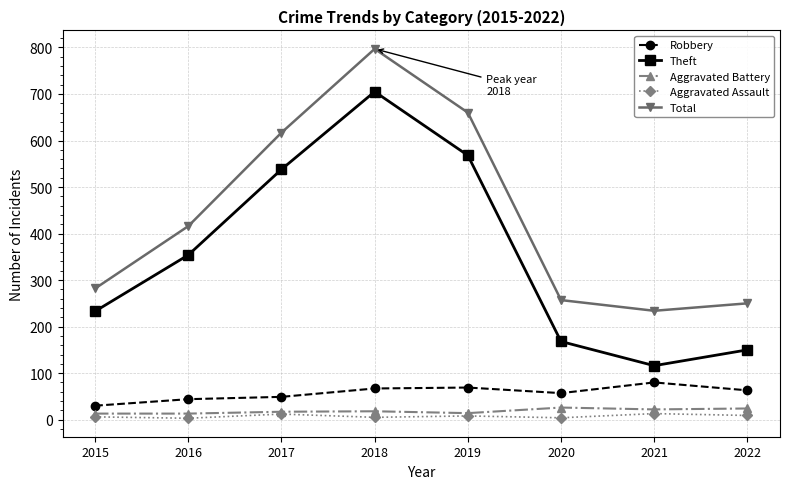

What is the difference between the Theft values at 2018 and 2021?

589